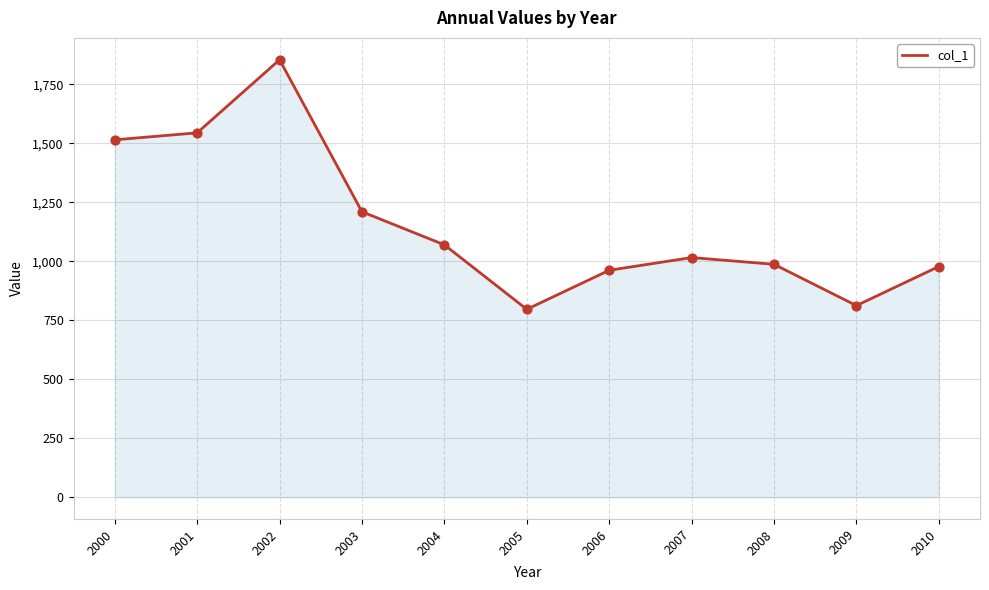

What is the ratio of the value at 2004 to the value at 2002?

0.6